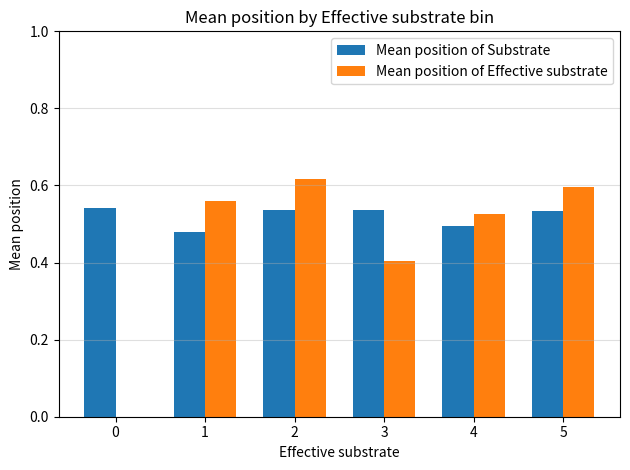

Which series changed the most between 2 and 4?

Mean position of Effective substrate